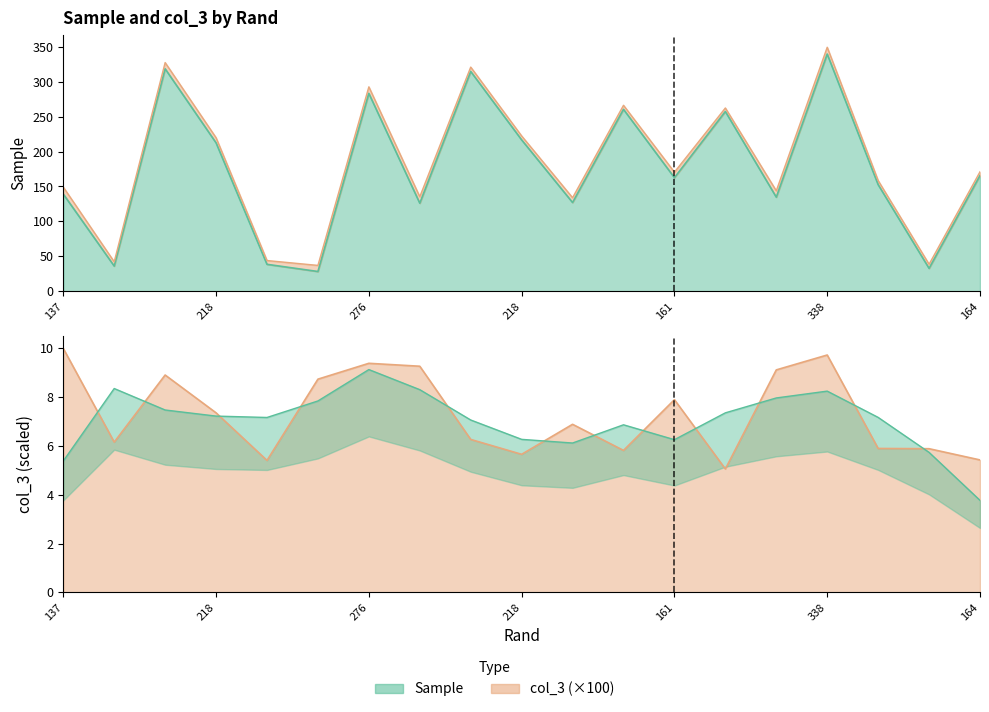

Is the value of Sample at 312 greater than the value of col_3 at 131?

Yes